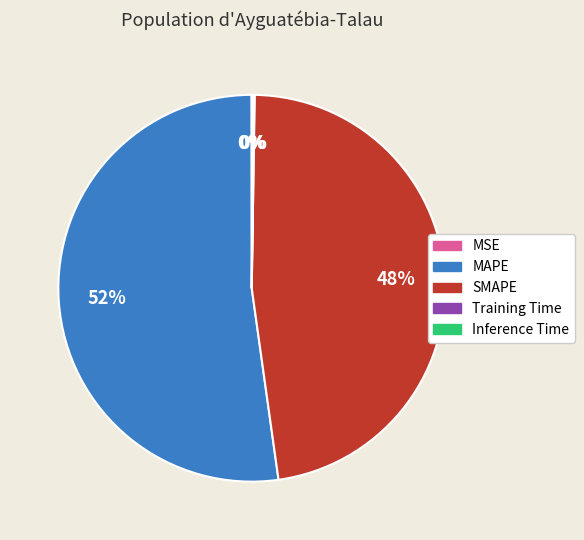

What is the largest slice in the pie chart?

MAPE